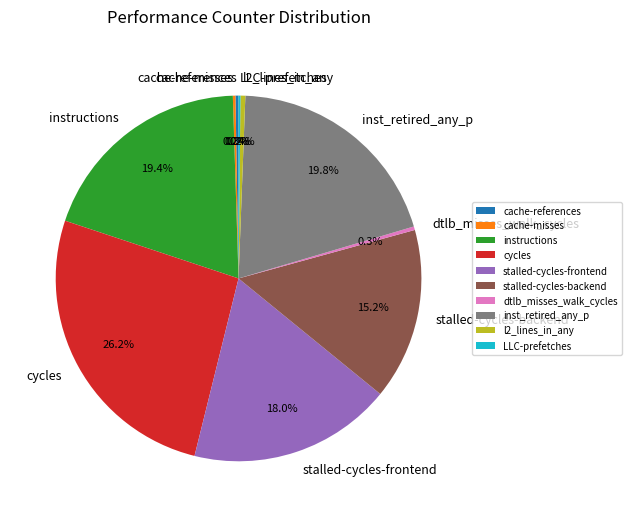

Is there any slice that represents more than half of the pie?

No